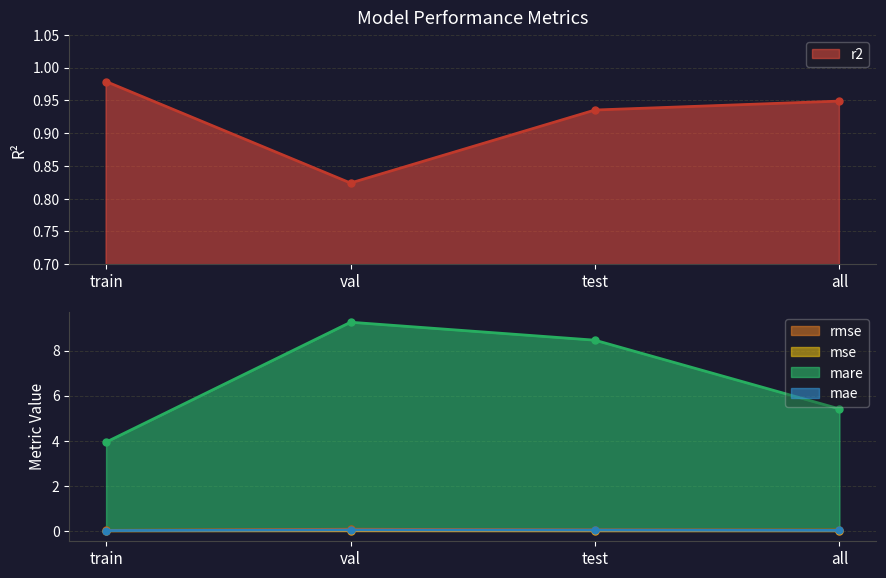

Reading left to right, extract all data points from this chart.

r2: 1.0	0.8	0.9	0.9
rmse: 0.0	0.1	0.0	0.0
mse: 0.0	0.0	0.0	0.0
mare: 3.9	9.3	8.5	5.4
mae: 0.0	0.0	0.0	0.0